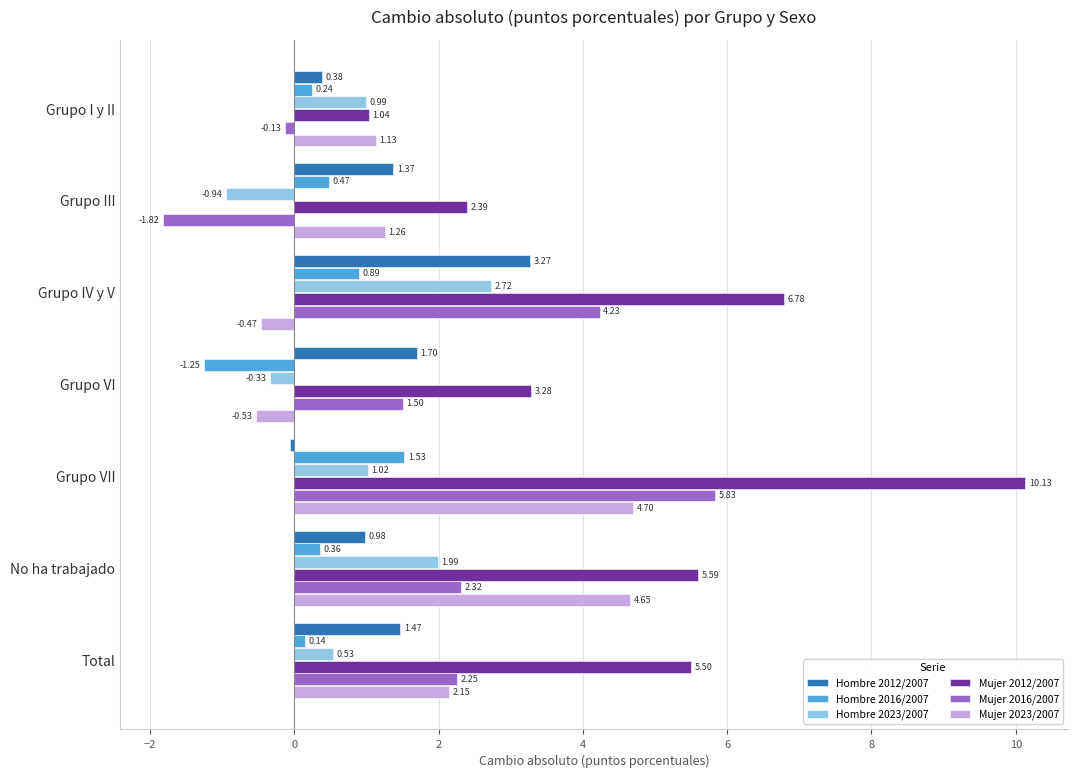

What is the difference between the highest and lowest values at Grupo VI?

4.5